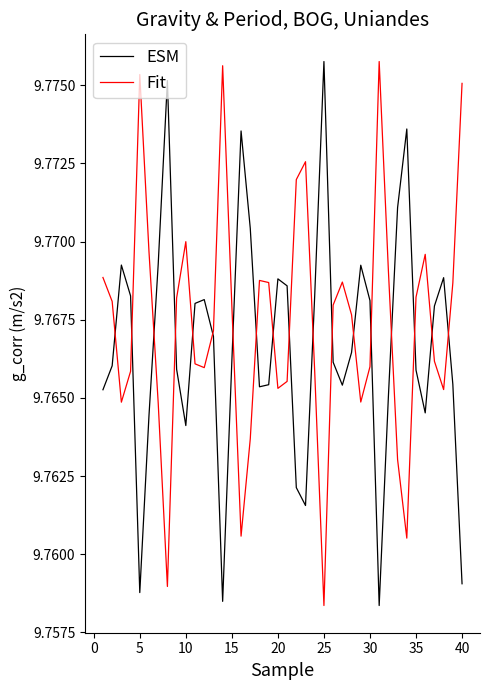

What is the minimum value for ESM?

9.8